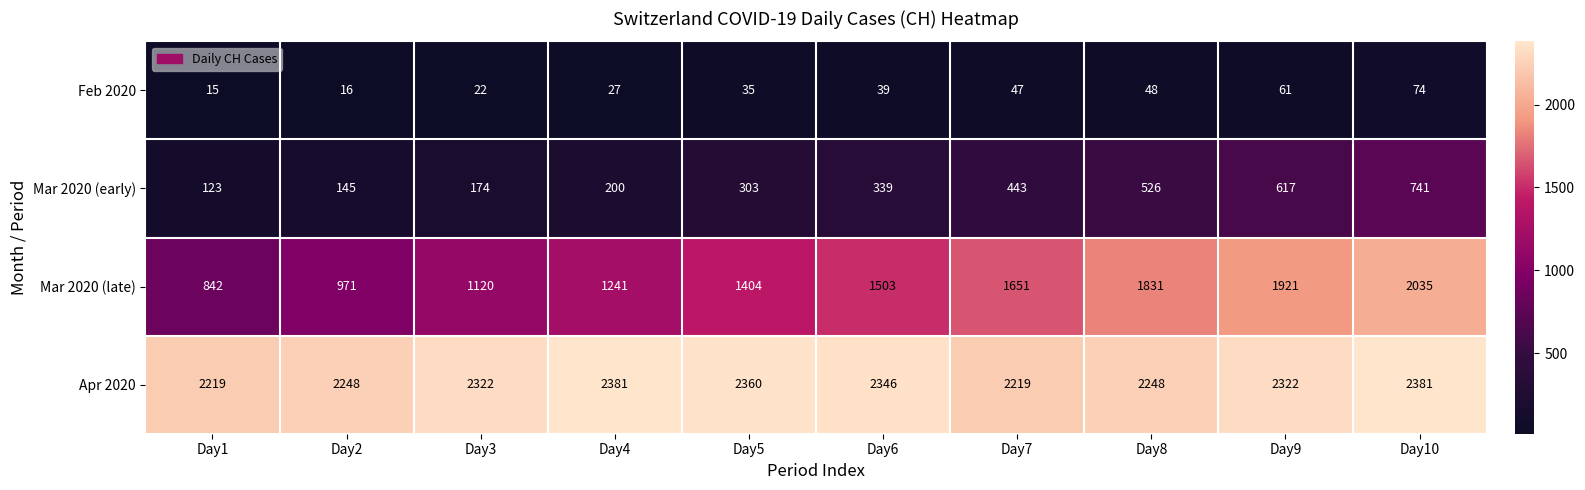

What is the difference between the second highest and minimum values in the Mar 2020 (late) series?

1079